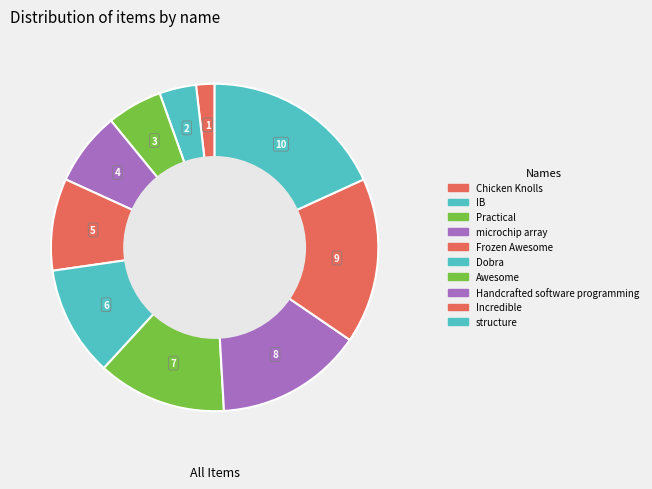

Count the number of slices in the pie.

10